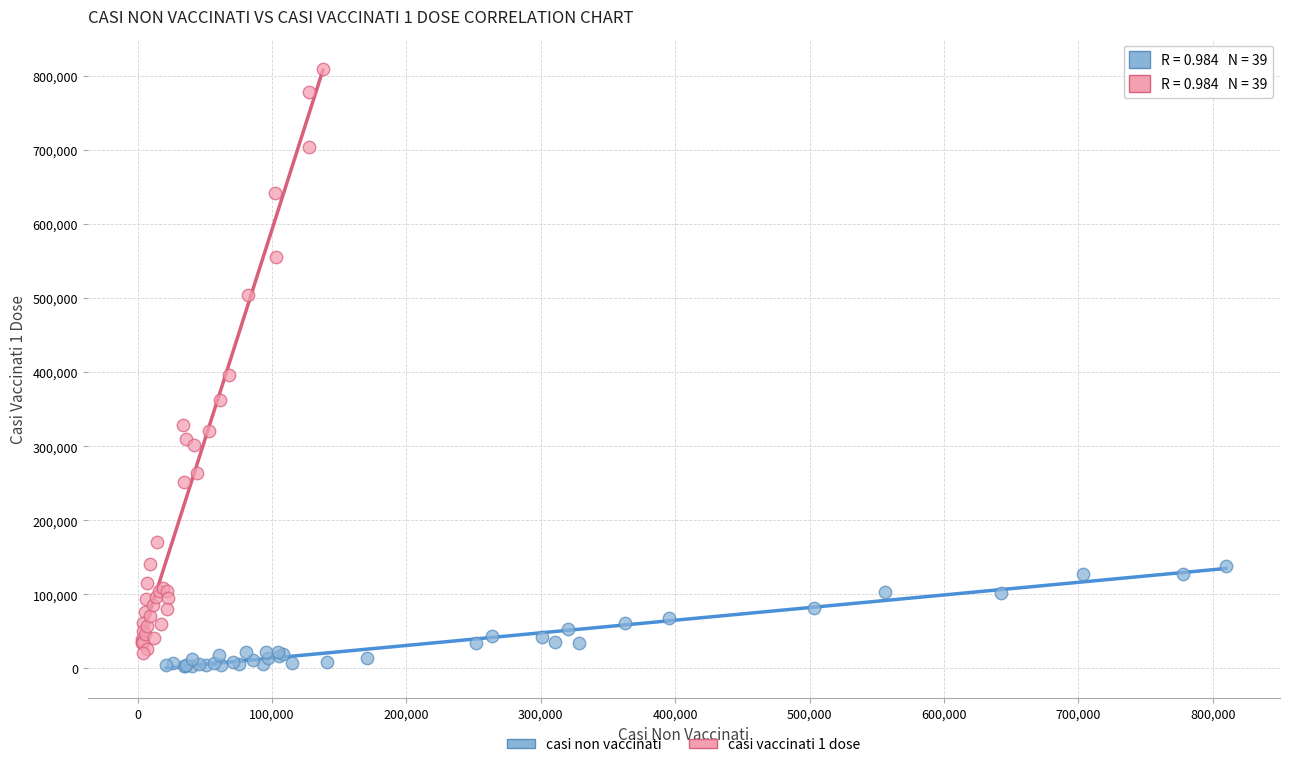

Which series reaches the minimum Y coordinate?

casi non vaccinati